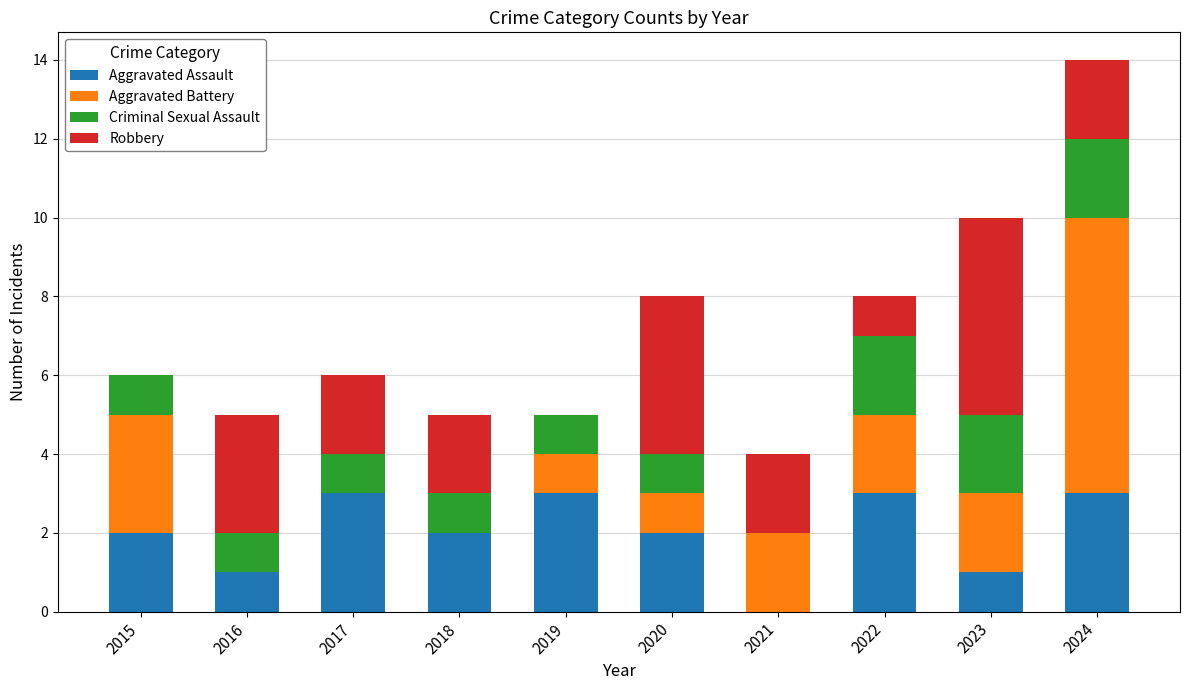

What is the maximum value for Aggravated Assault?

3